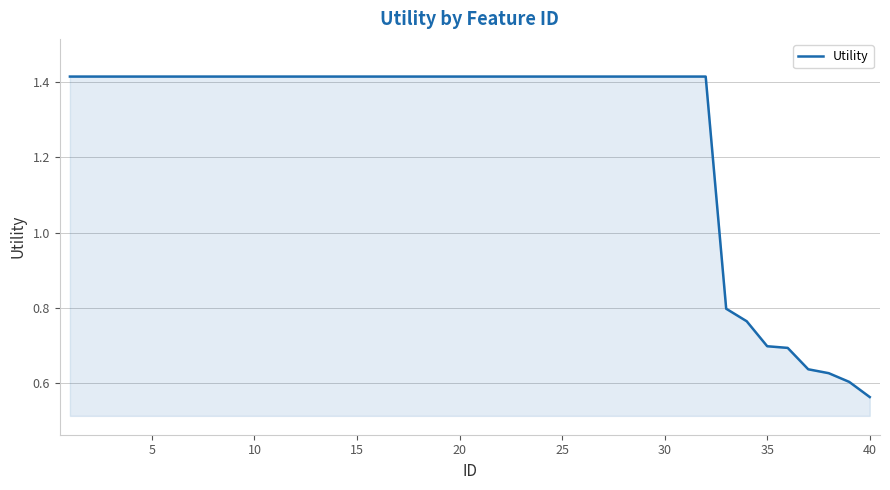

What is the difference between the maximum and minimum values?

0.9